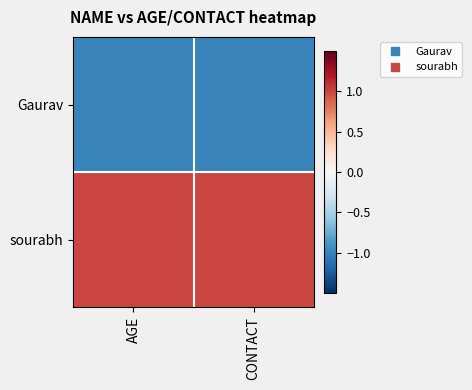

Reading left to right, transcribe all the data shown in this chart.

Gaurav: AGE=-1.0	CONTACT=-1.0
sourabh: AGE=1.0	CONTACT=1.0